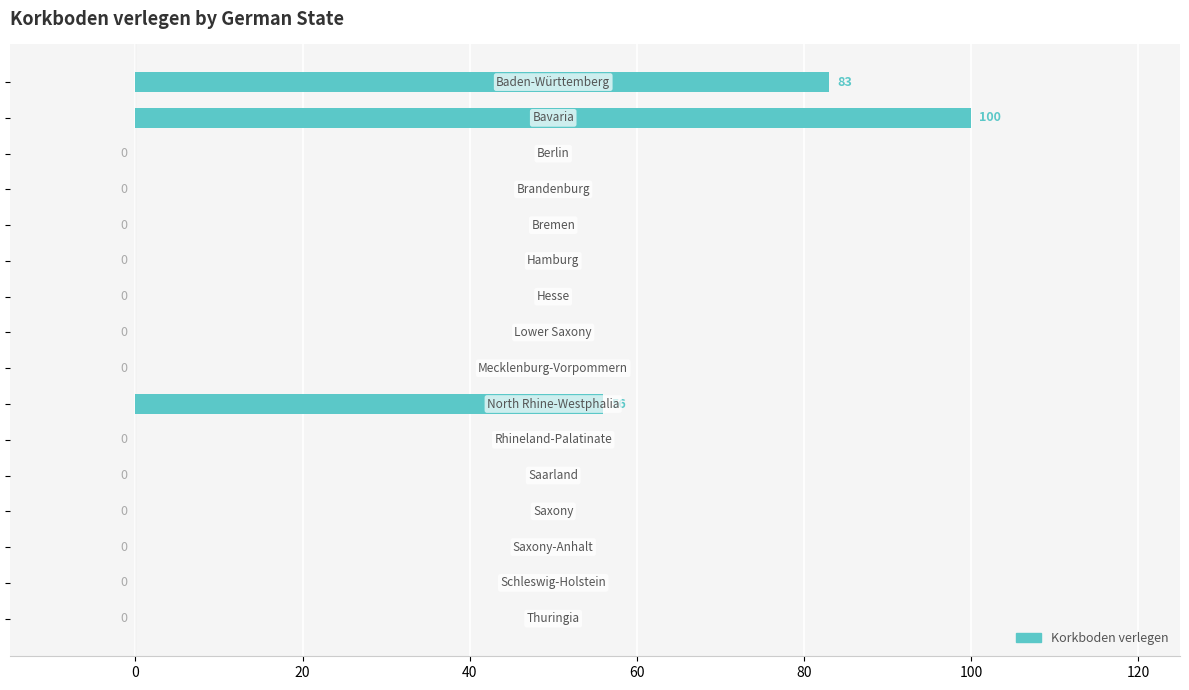

What is the greatest value displayed?

100